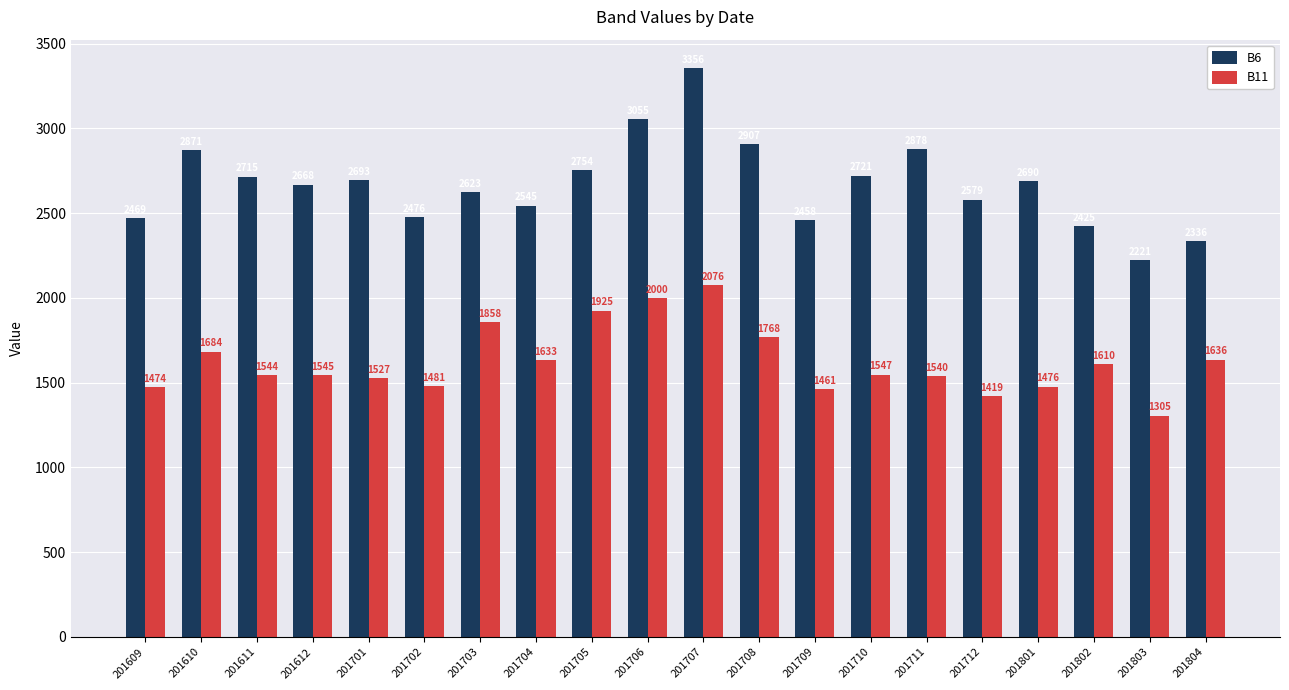

Reading left to right, what are all the values shown in this chart?

B6: 2469	2871	2715	2668	2693	2476	2623	2545	2754	3055	3356	2907	2458	2721	2878	2579	2690	2425	2221	2336
B11: 1474	1684	1544	1545	1527	1481	1858	1633	1925	2000	2076	1768	1461	1547	1540	1419	1476	1610	1305	1636